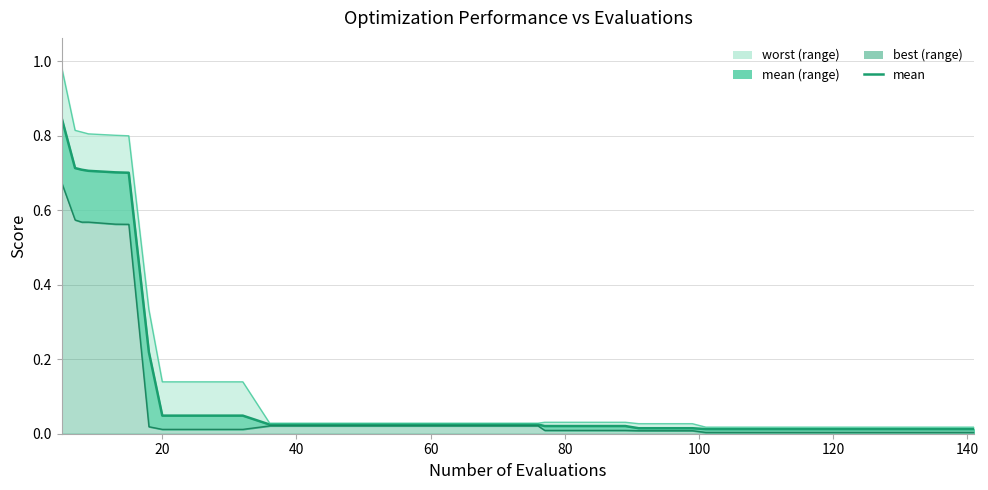

What is the difference between the second highest and second lowest values in the mean line series?

0.7